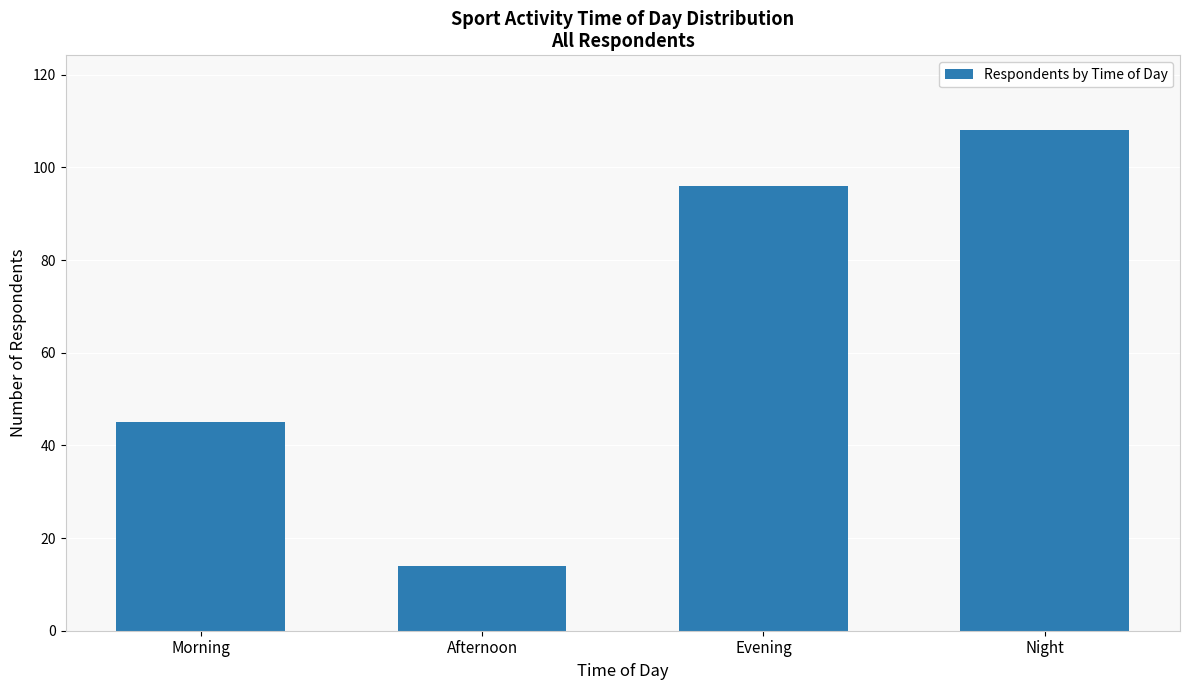

What is the change in value from Morning to Night?

+63